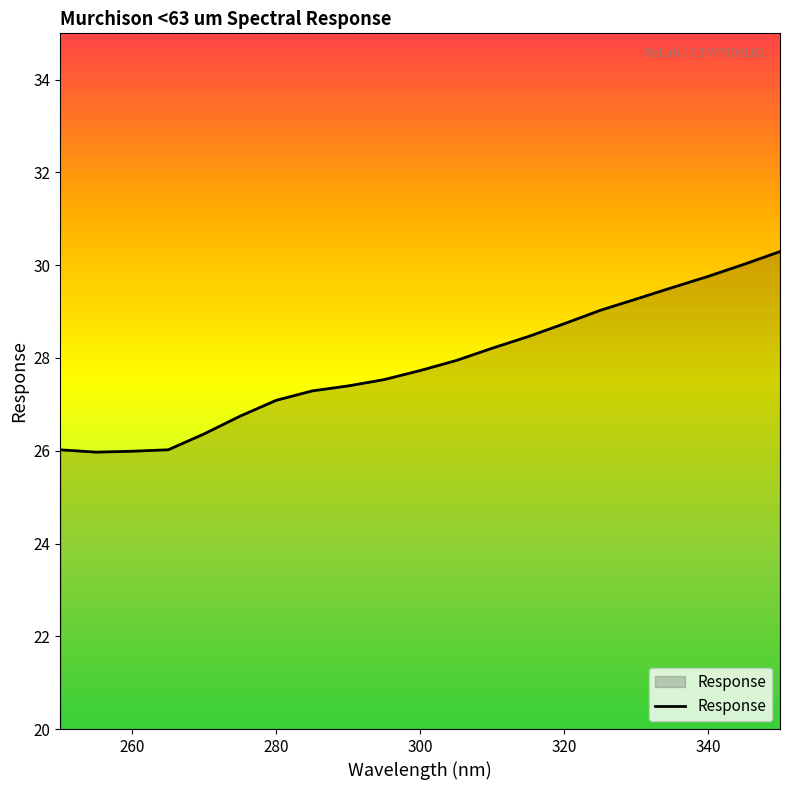

What is the difference between the maximum and minimum values?

4.3